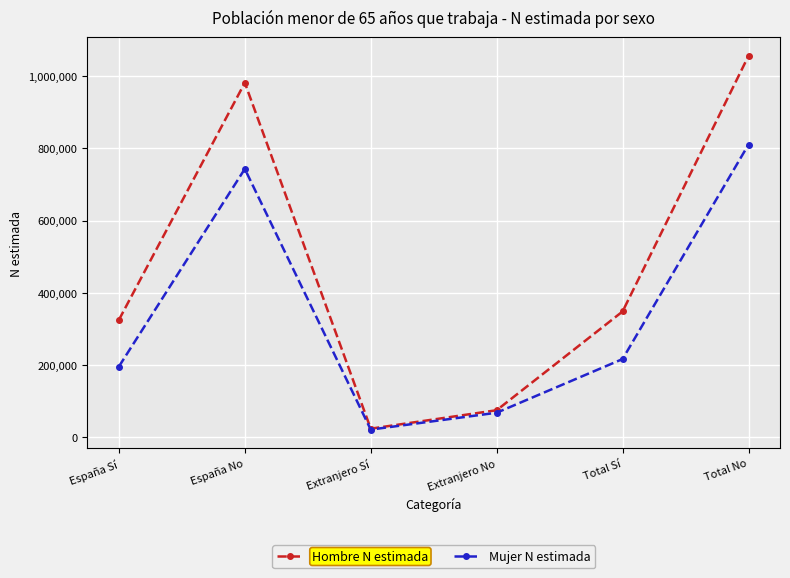

The value of Mujer N estimada at Total No is 810566. True or false?

True